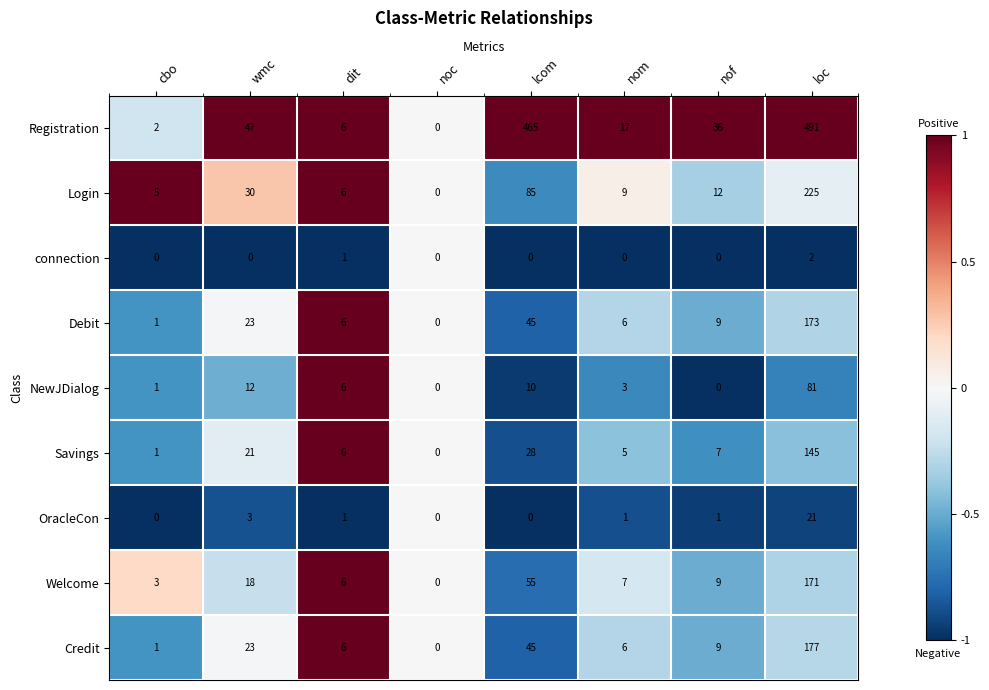

What is the total value across all series at cbo?

14